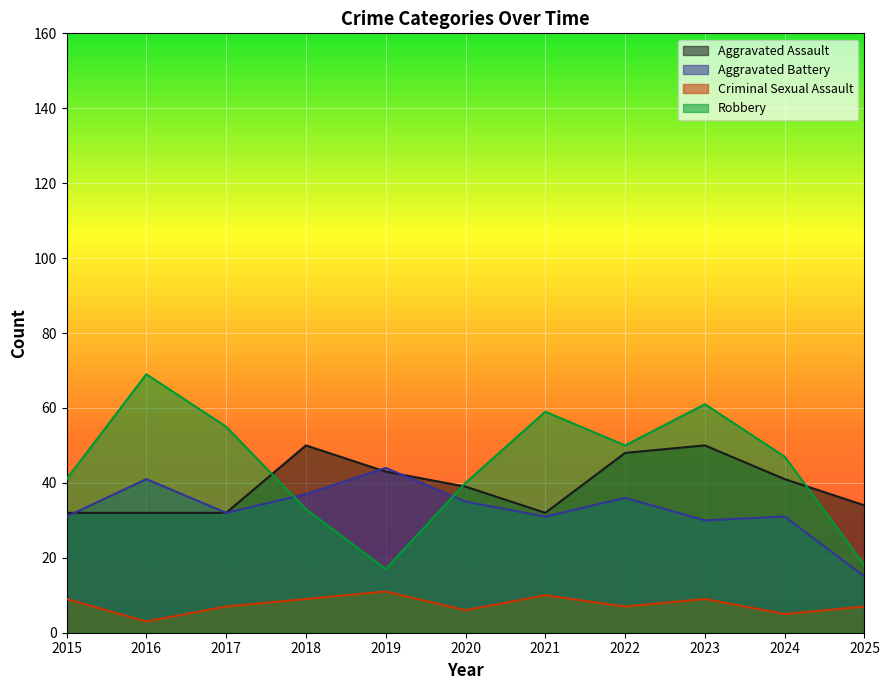

Between 2022 and 2024, which series saw the biggest shift?

Aggravated Assault